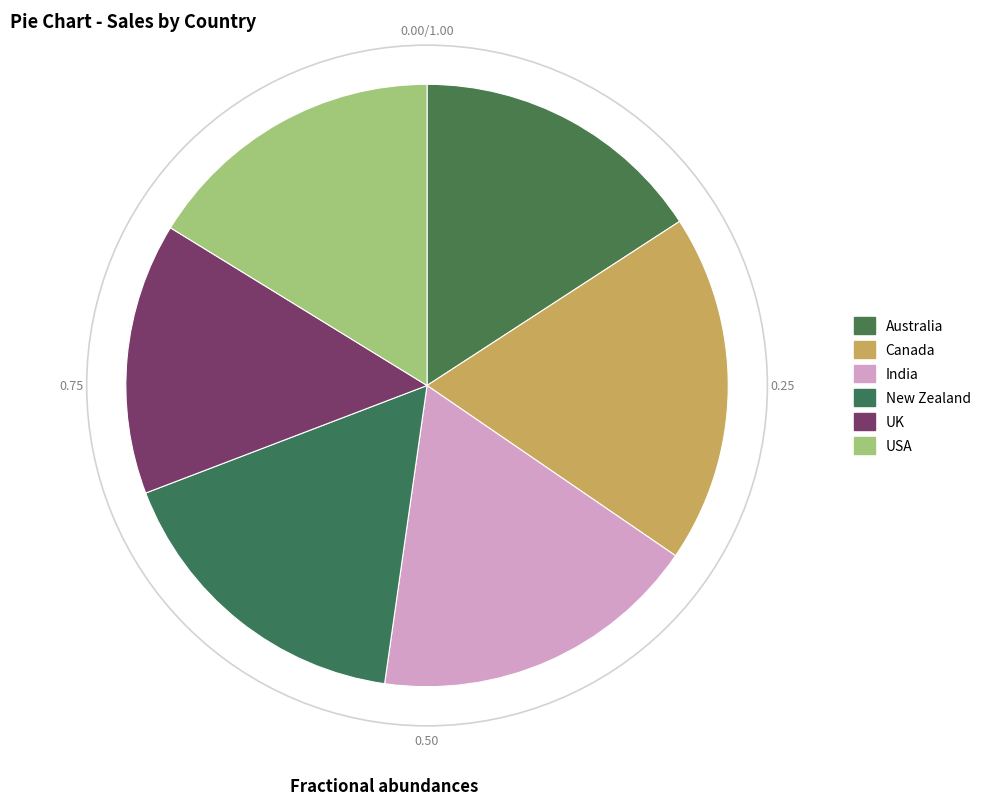

What percentage do USA and UK together represent?

30.8%